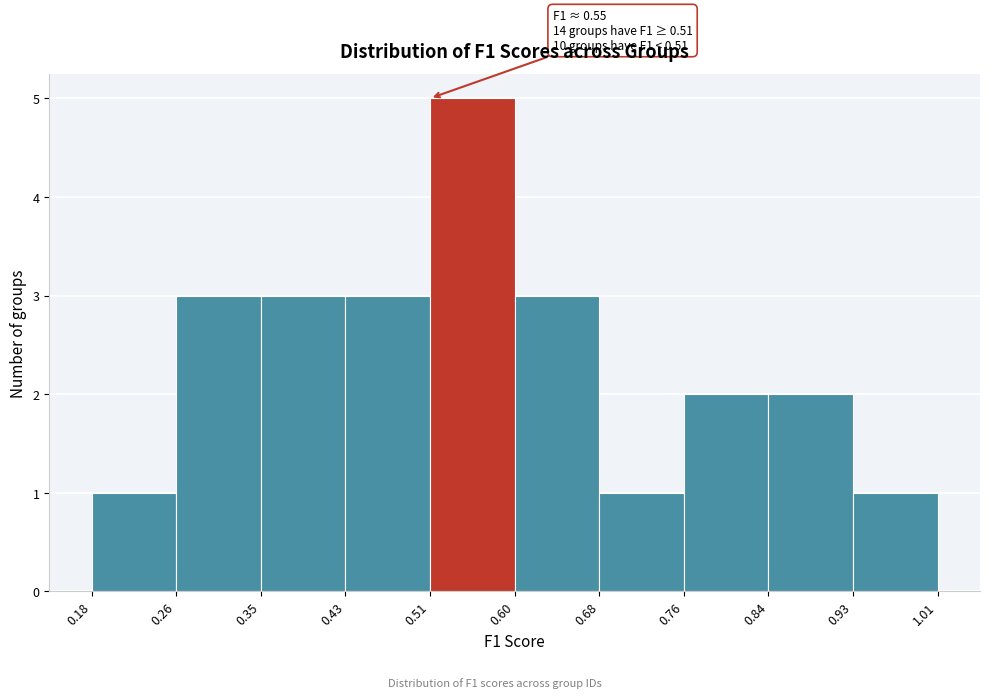

Which range on the x-axis has the tallest bar?

0.51 to 0.60